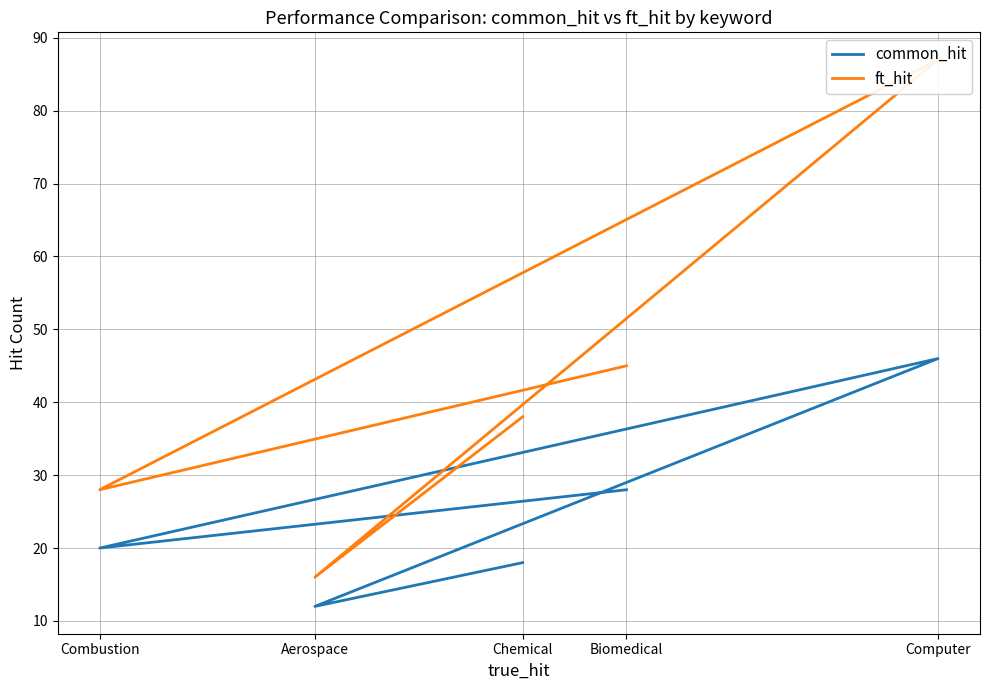

At which label is common_hit closest to 29?

Biomedical